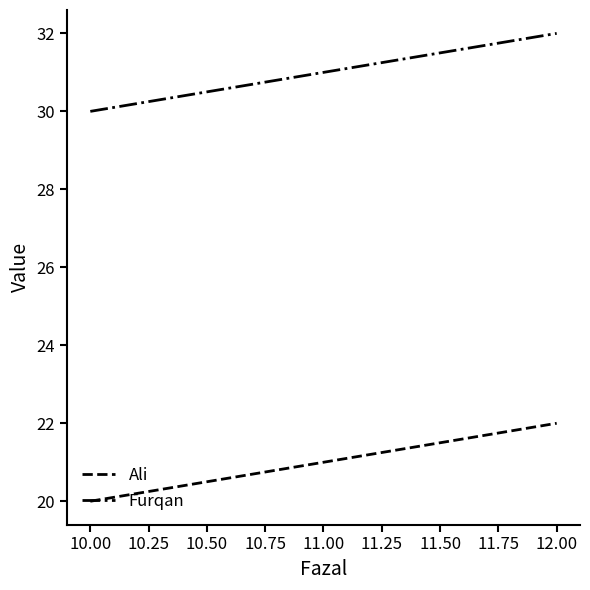

At 10.00, list the series in order from largest to smallest.

Furqan, Ali